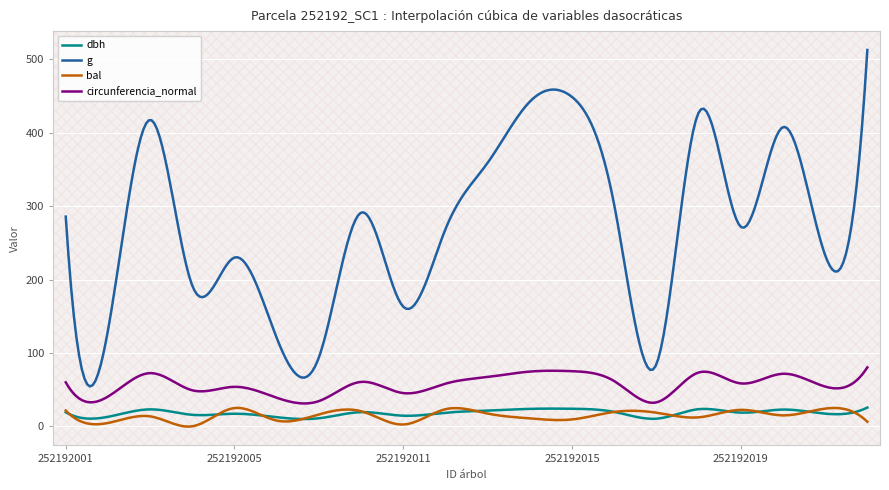

True or false: circunferencia_normal and bal intersect in this chart.

False